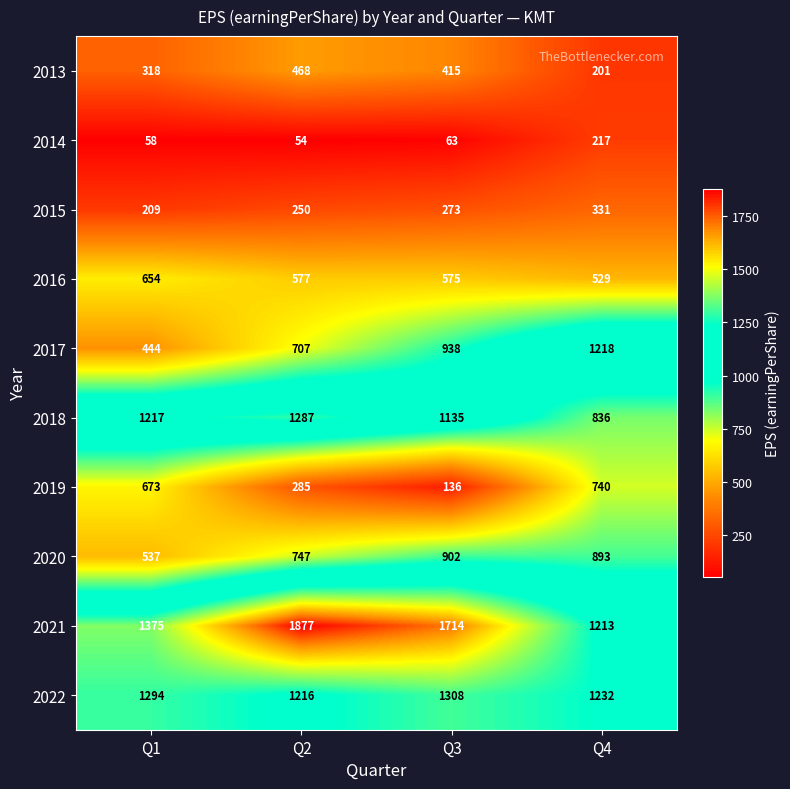

How many categories are shown in the chart?

4